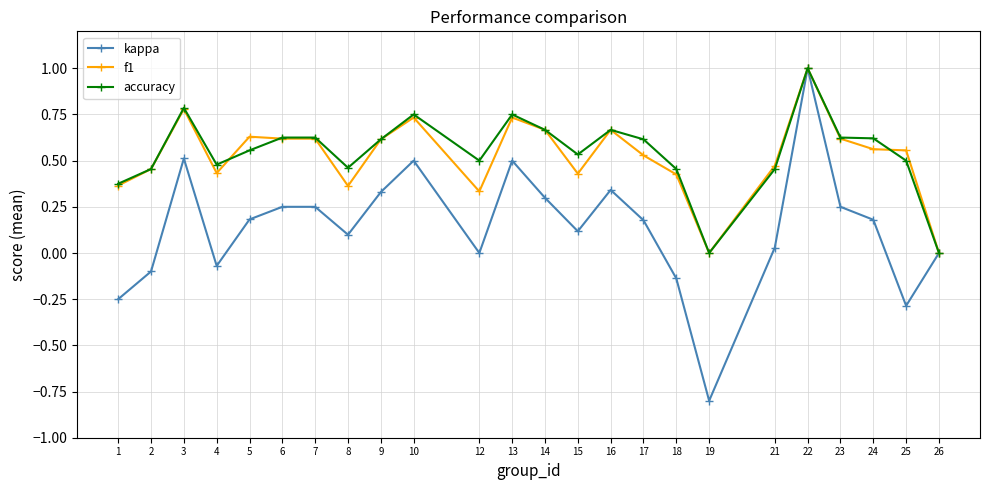

What are all the series names shown in the legend?

kappa, f1, accuracy